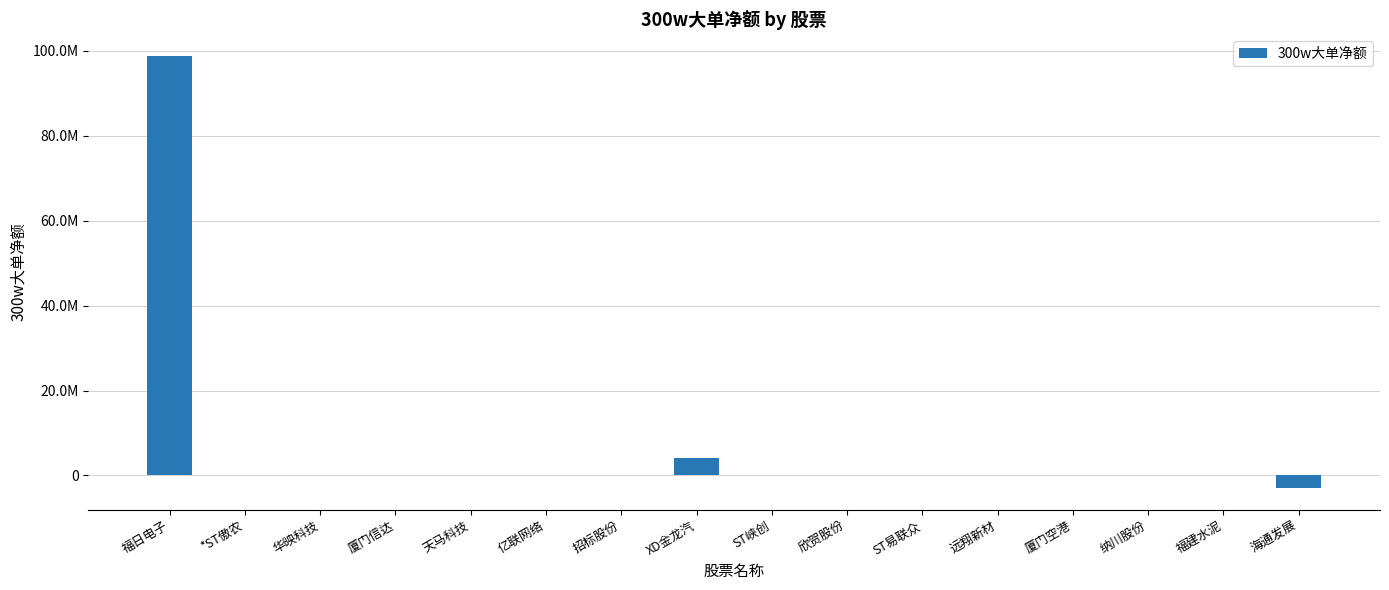

Rank the categories by value from highest to lowest.

福日电子, XD金龙汽, *ST傲农, 华映科技, 厦门信达, 天马科技, 亿联网络, 招标股份, ST峡创, 欣贺股份, ST易联众, 远翔新材, 厦门空港, 纳川股份, 福建水泥, 海通发展